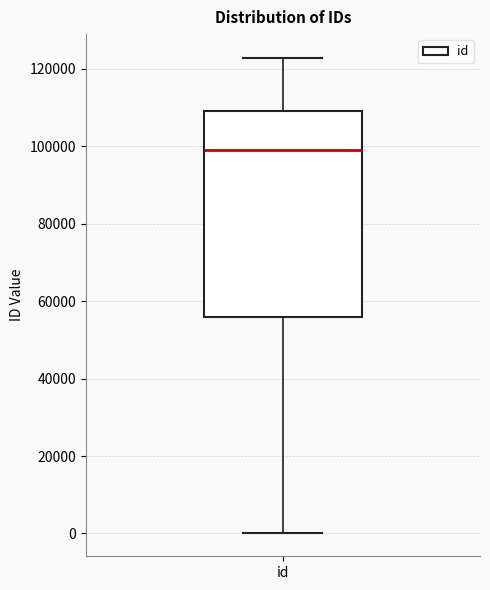

Transcribe this box plot: give where the median line is, the range the box spans, and where the two whiskers end, as read against the y-axis. The values are not printed on the chart, so give them approximately, as read against the axis.

median 98000, box 56000 to 110000, whiskers 0 to 122000